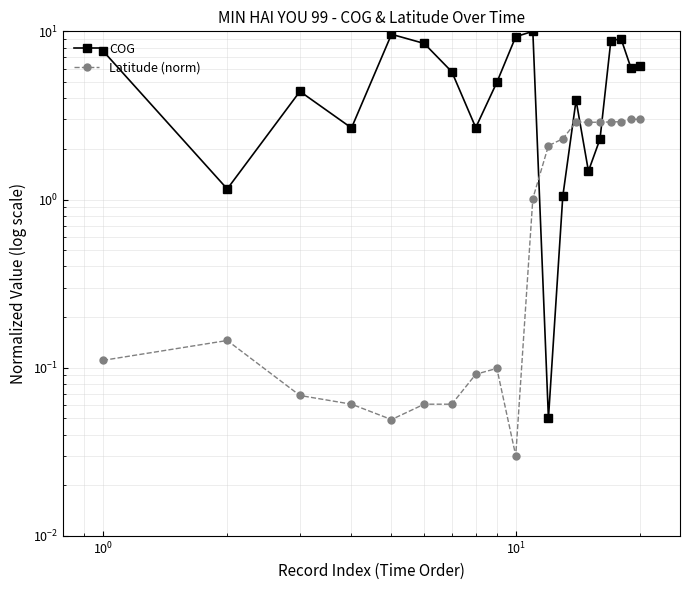

How many interior local valleys does the Latitude (norm) series have?

3